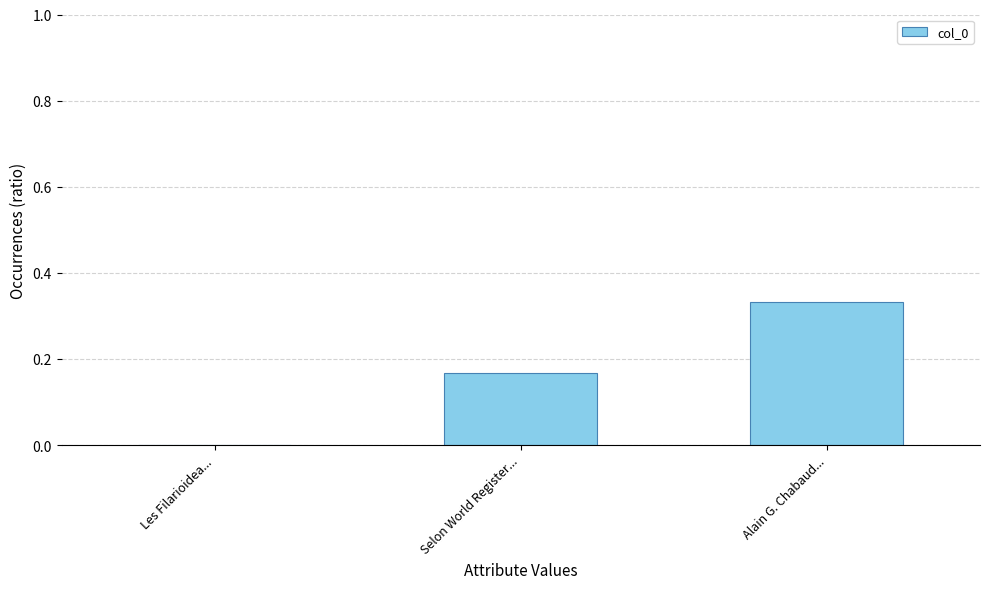

At which category does the chart reach its peak across all series?

Alain G. Chabaud...